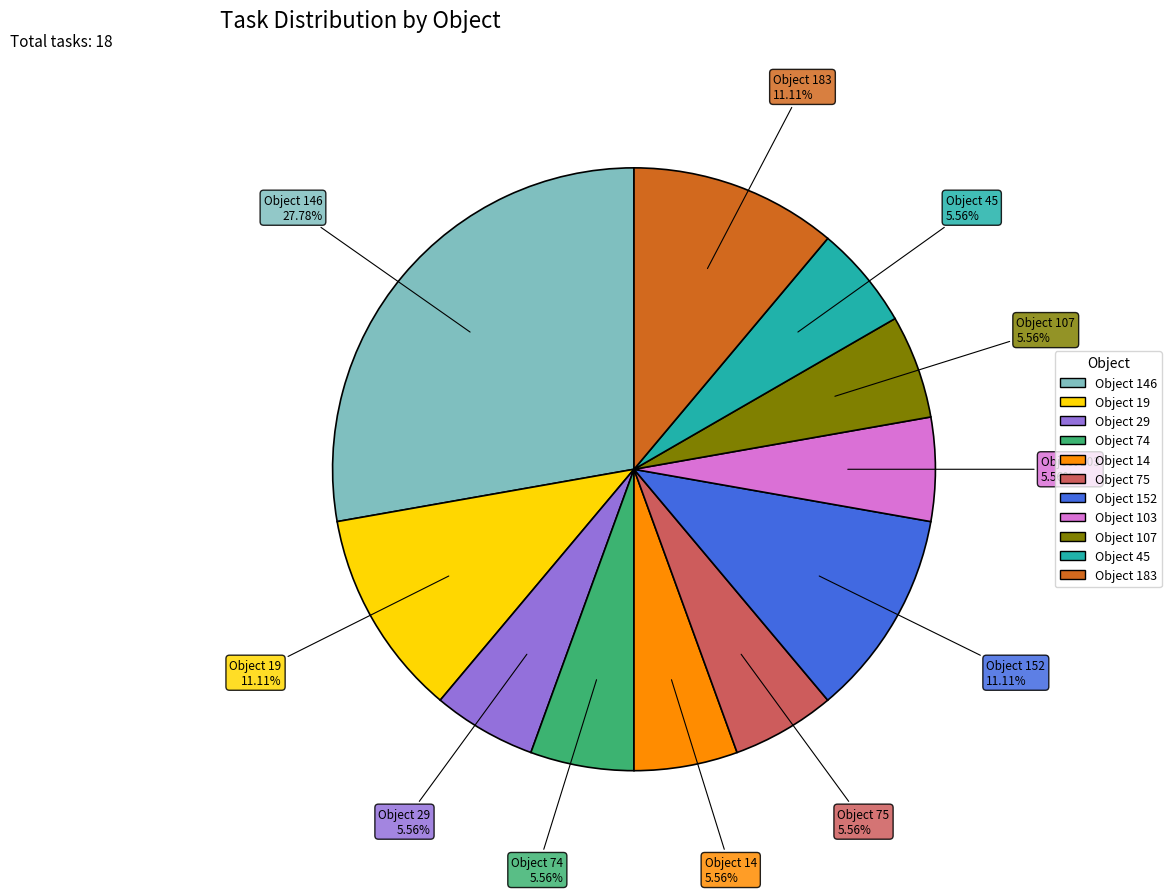

Does any single category account for the majority?

No